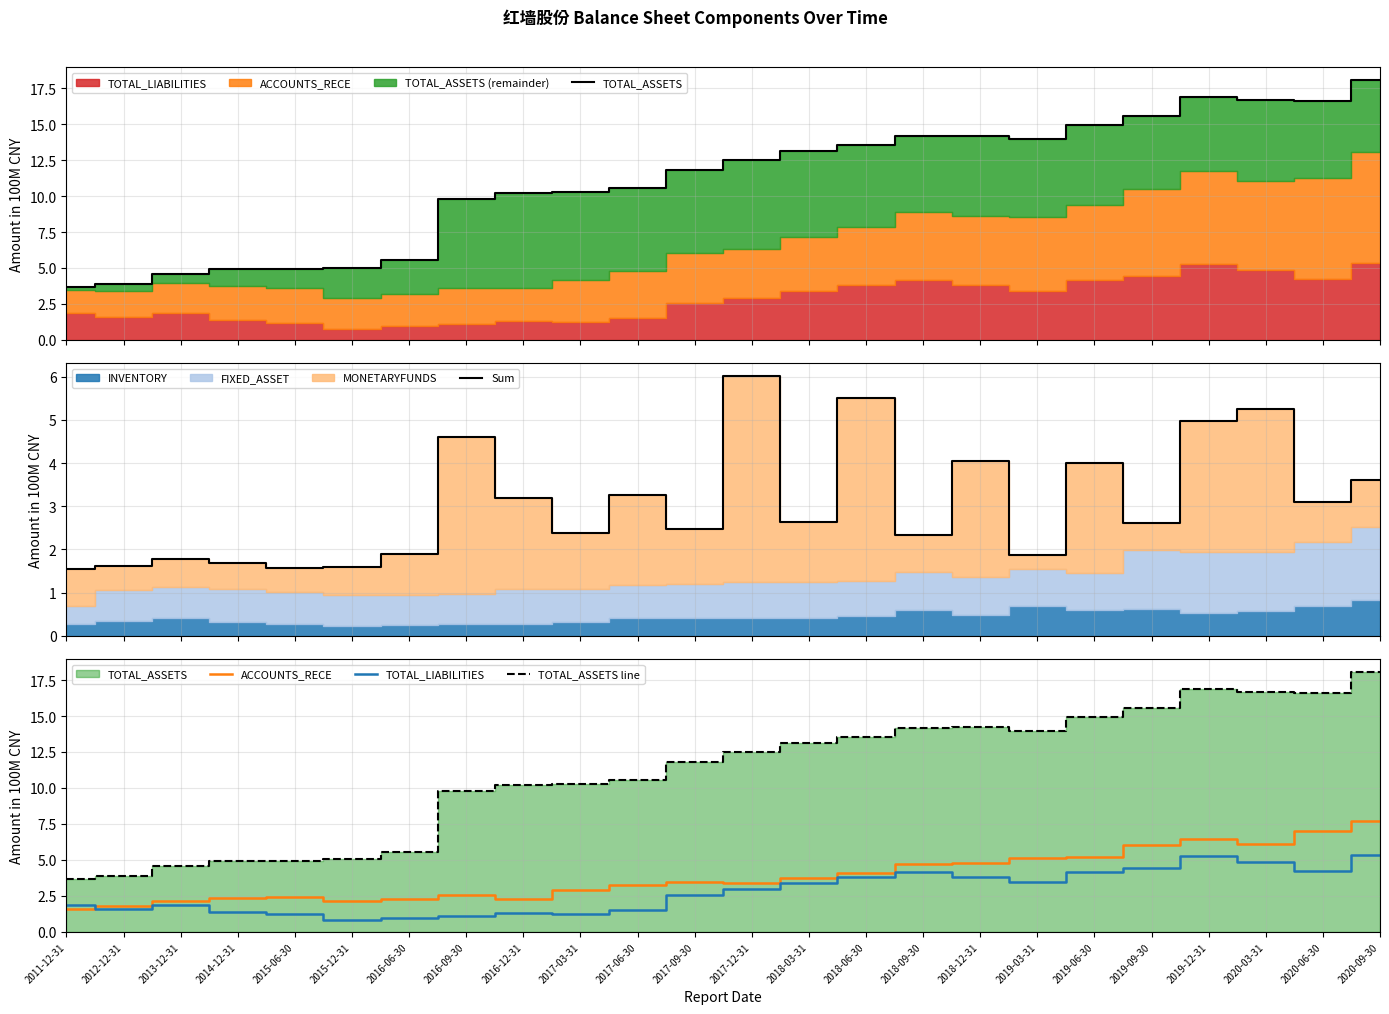

What is the average value of the ACCOUNTS_RECE series?

3.9